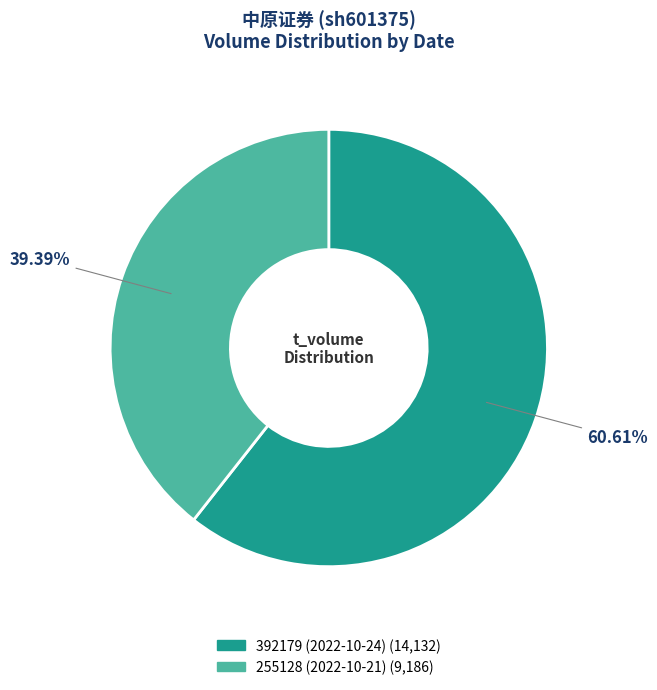

Approximately how many times larger is the value at 392179 (2022-10-24) compared to 255128 (2022-10-21)?

1.5